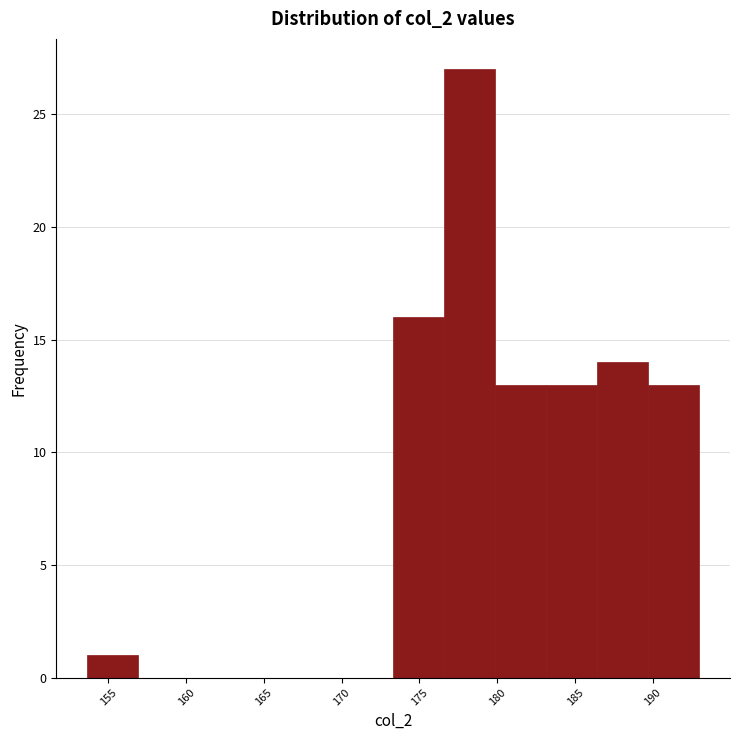

Reading left to right, list every bar in this chart as the range it spans on the x-axis followed by its height. Neither the bar edges nor the heights are printed on the chart, so give them approximately, as read against the axes.

153.5 to 157.0: 1
157.0 to 160.0: 0
160.0 to 163.5: 0
163.5 to 166.5: 0
166.5 to 170.0: 0
170.0 to 173.5: 0
173.5 to 176.5: 16
176.5 to 180.0: 27
180.0 to 183.0: 13
183.0 to 186.5: 13
186.5 to 189.5: 14
189.5 to 193.0: 13